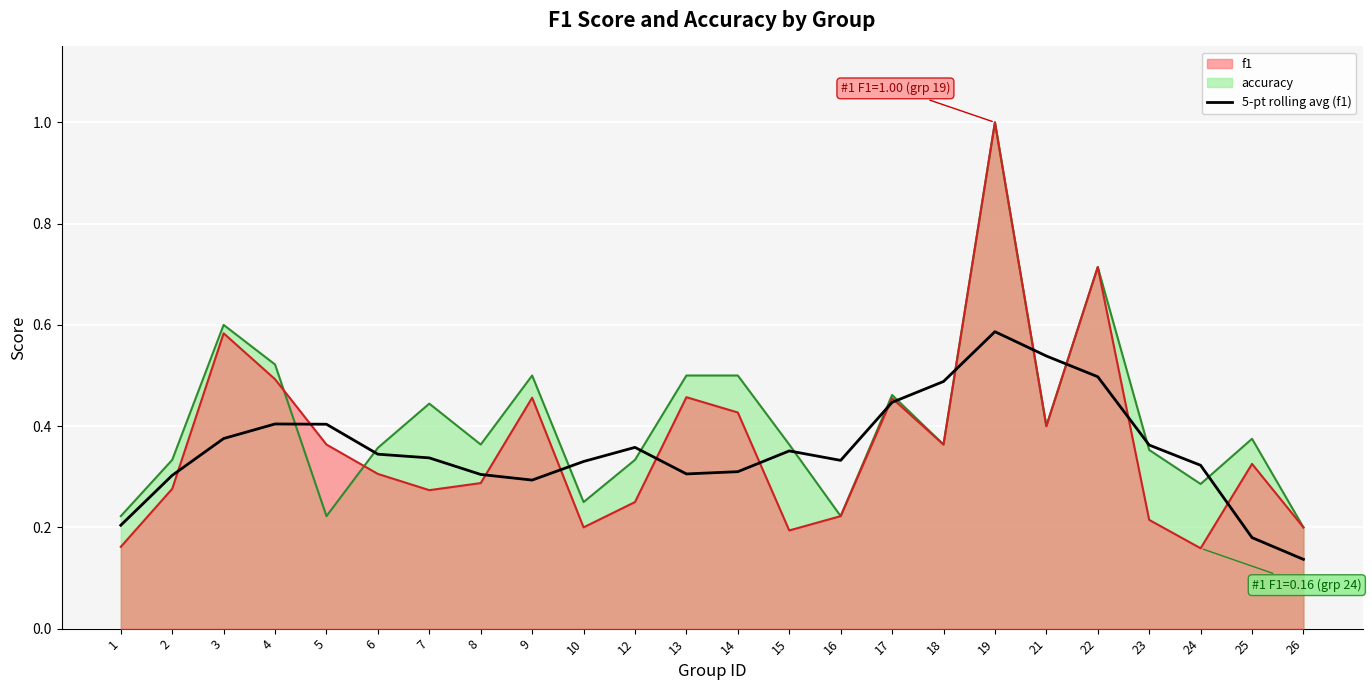

Reading right to left, extract all data points from this chart.

26=0.1	25=0.2	24=0.3	23=0.4	22=0.5	21=0.5	19=0.6	18=0.5	17=0.4	16=0.3	15=0.4	14=0.3	13=0.3	12=0.4	10=0.3	9=0.3	8=0.3	7=0.3	6=0.3	5=0.4	4=0.4	3=0.4	2=0.3	1=0.2